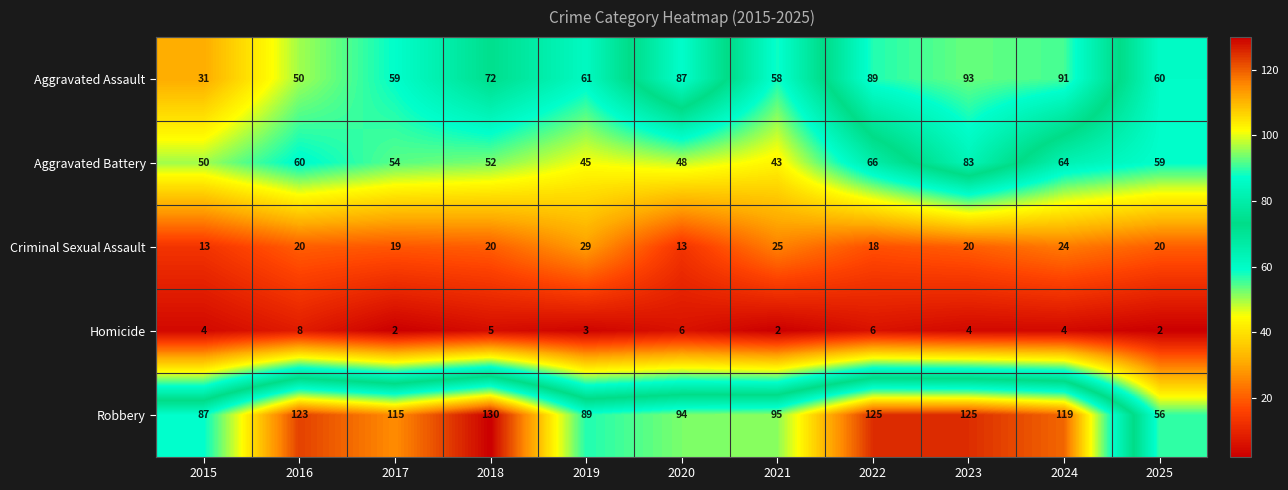

What is the sum of all Robbery values?

1158